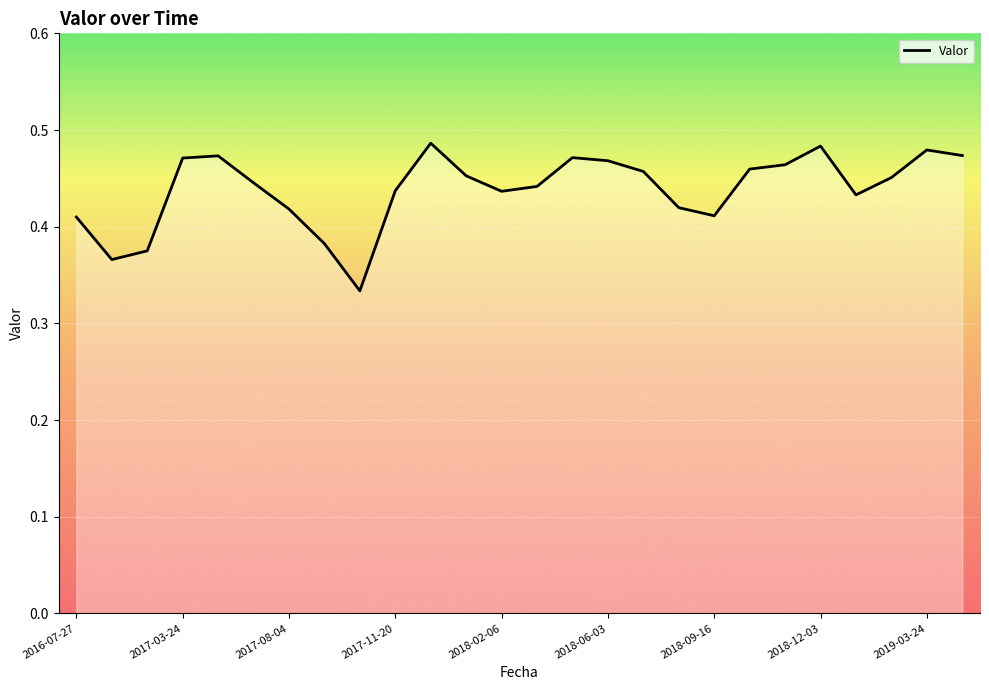

What is the difference between the maximum and minimum values?

0.2